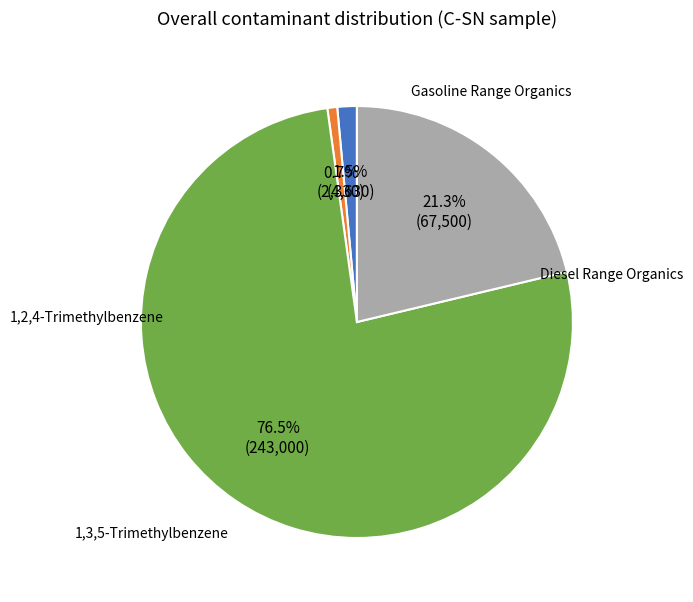

Is there any slice that represents more than half of the pie?

Yes